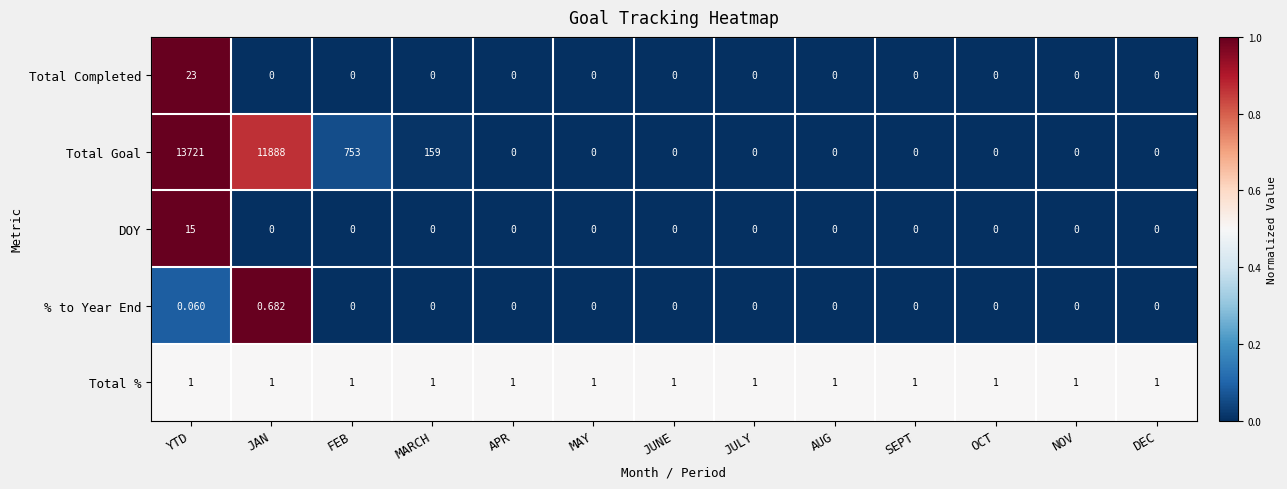

Rank the series by their maximum value, from lowest to highest.

% to Year End, Total %, DOY, Total Completed, Total Goal